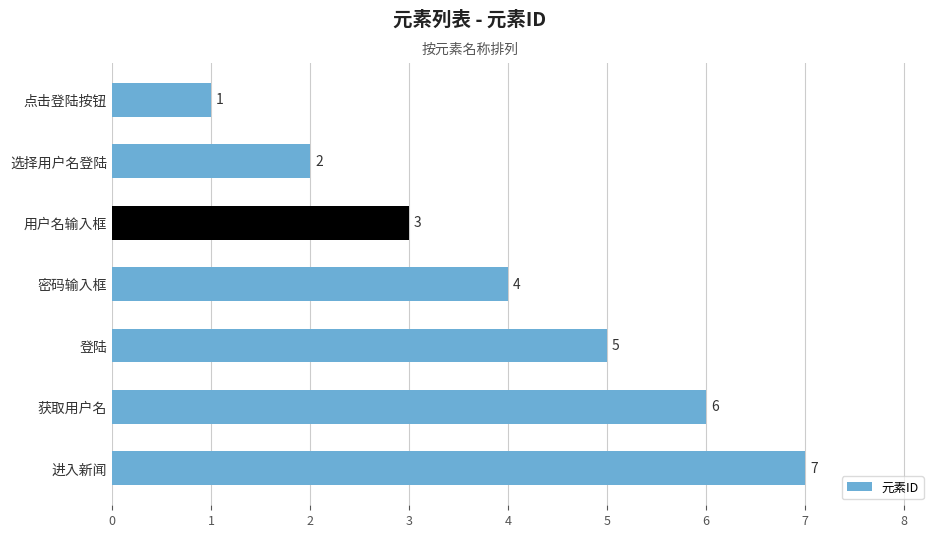

What is the sum of the values at 用户名输入框 and 密码输入框?

7